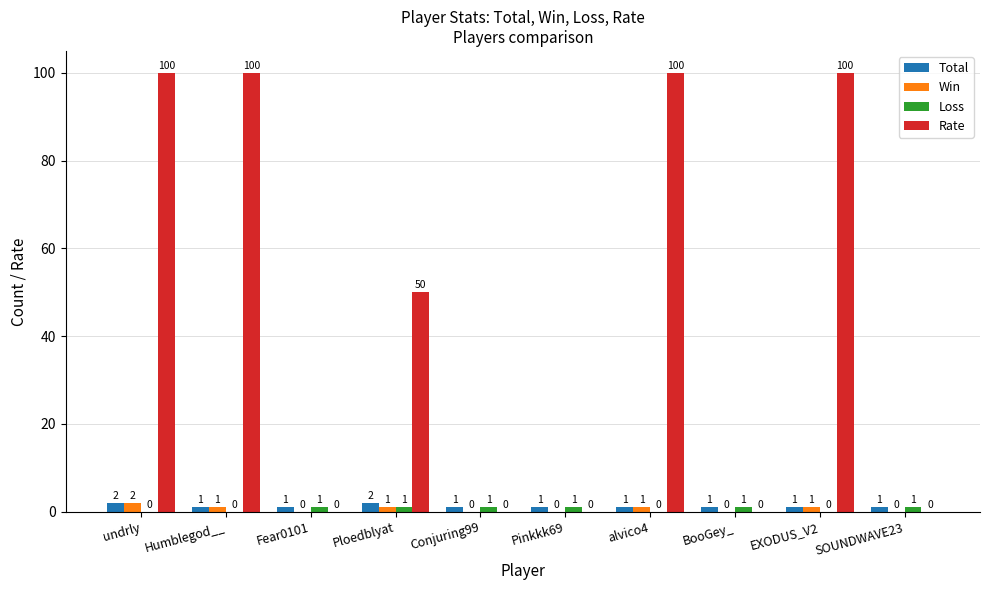

At which category is the sum across all series the highest?

undrly